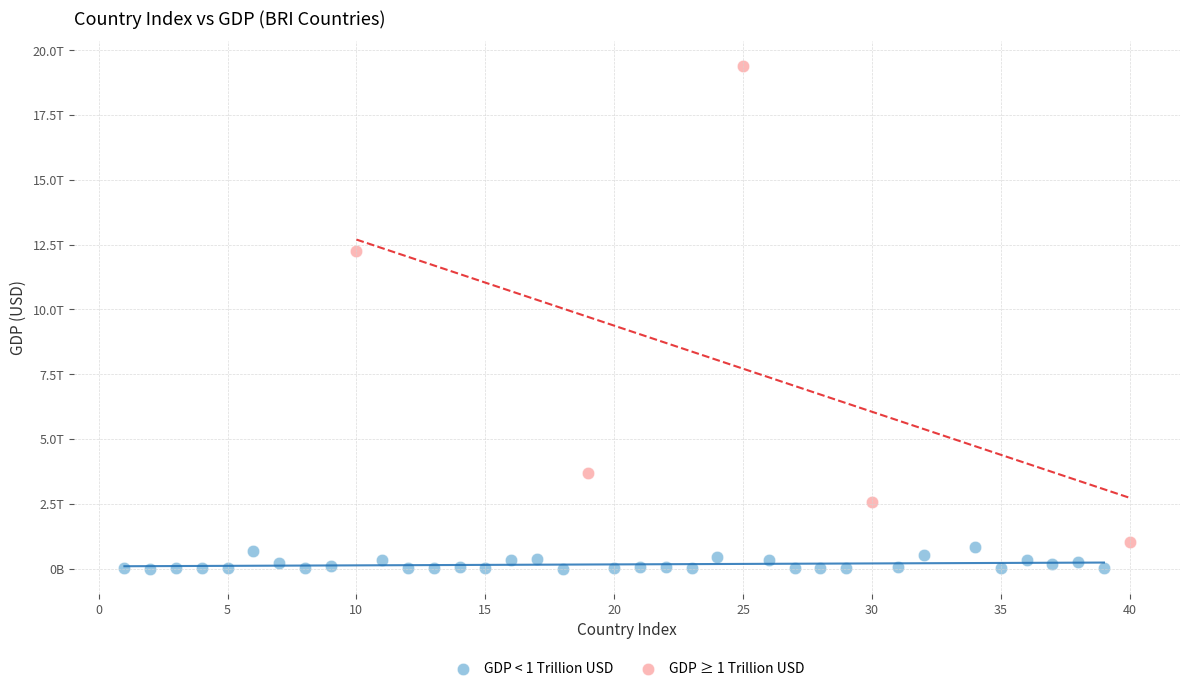

Which series has the largest Y range (max minus min)?

GDP ≥ 1 Trillion USD